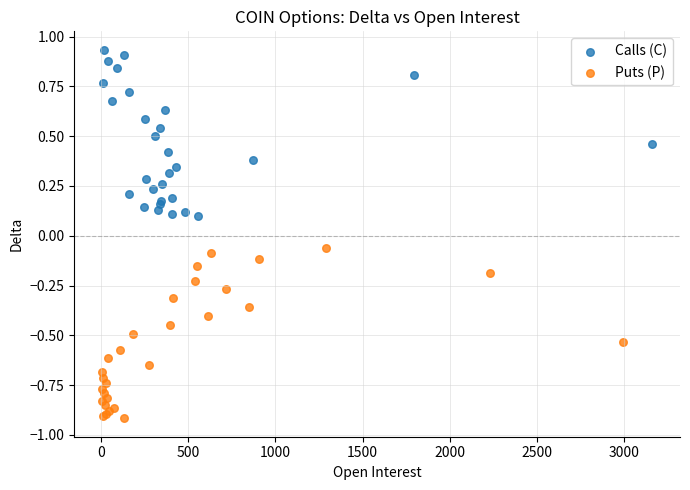

Which series contains the highest Y value?

Calls (C)